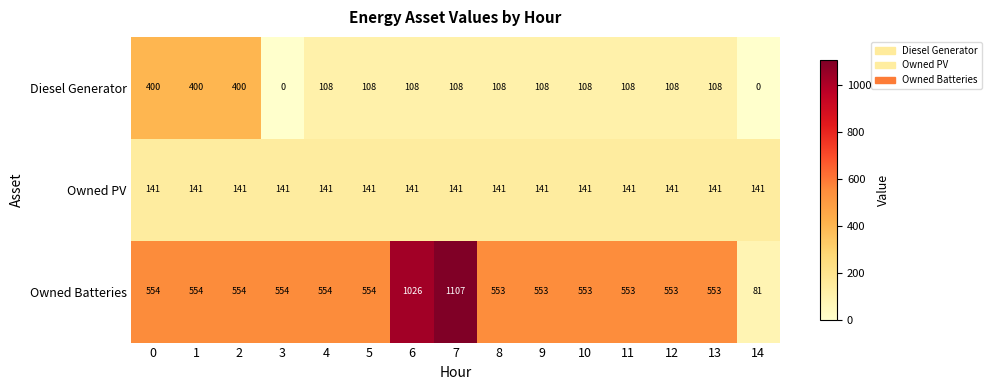

What is the greatest value displayed?

1107